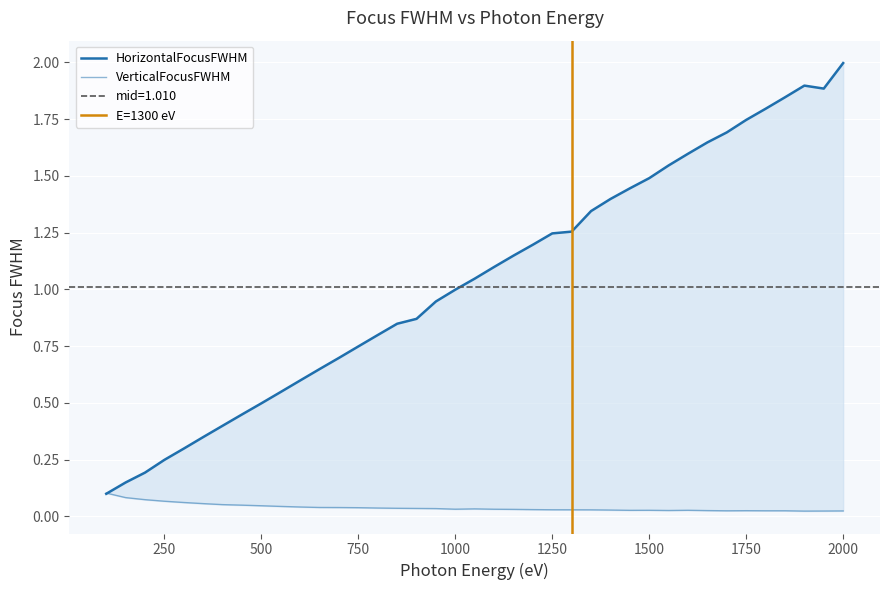

The value of VerticalFocusFWHM at 350 is 0.0. True or false?

False